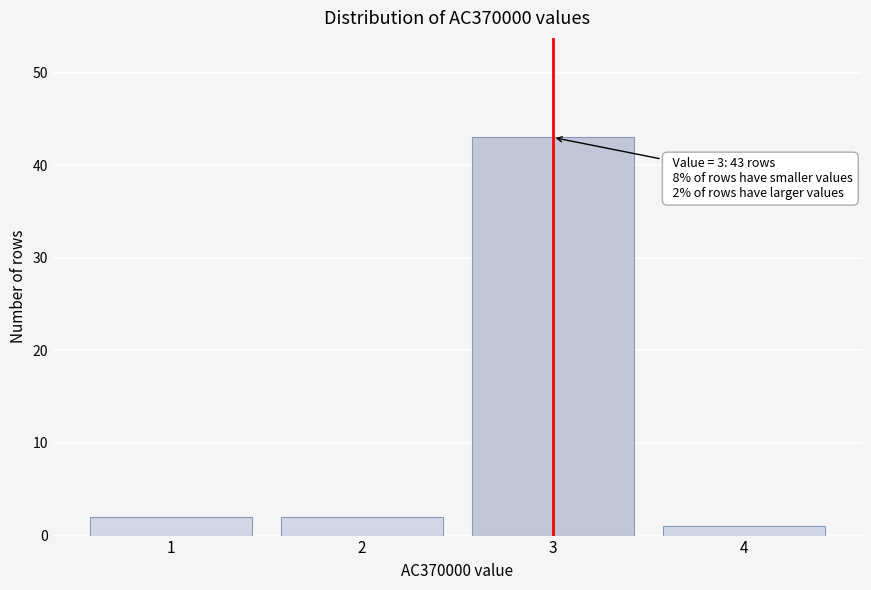

Reading left to right, what are all the values shown in this chart?

1=2	2=2	3=43	4=1